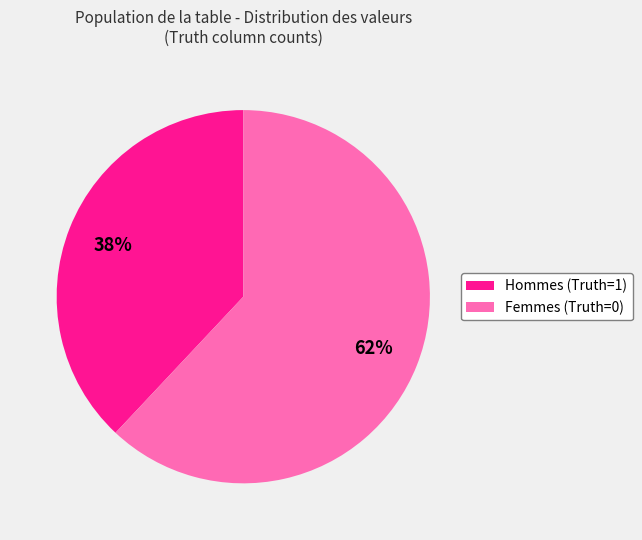

Rank the categories by value from highest to lowest.

Femmes (Truth=0), Hommes (Truth=1)